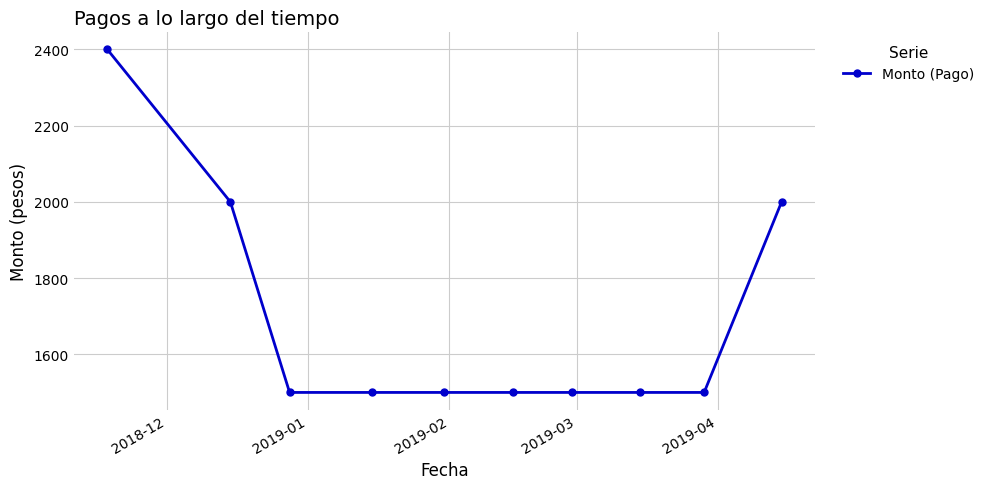

What is the difference between the second highest and second lowest values?

500